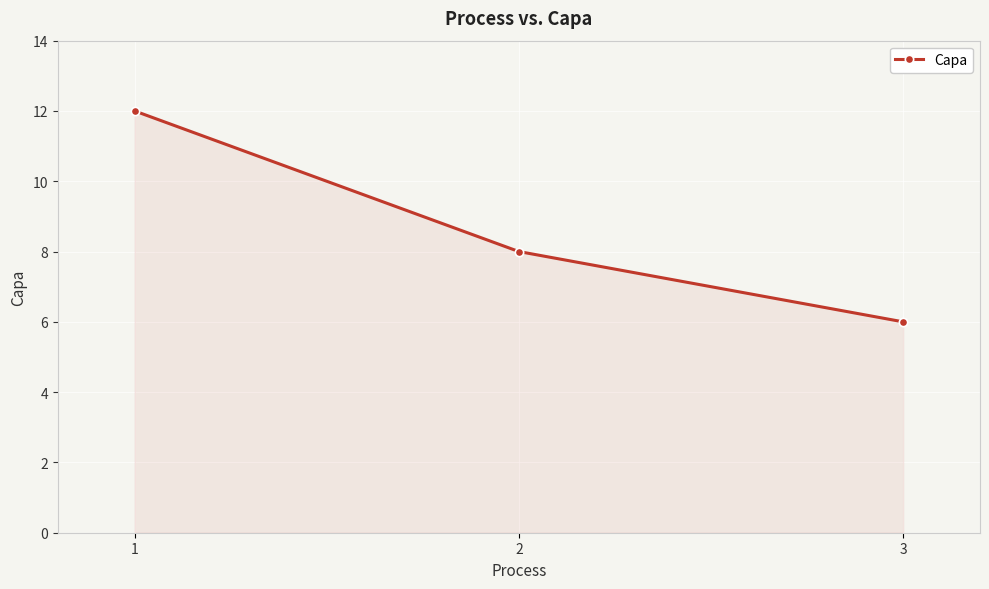

What is the value of the 2nd point from the left?

8